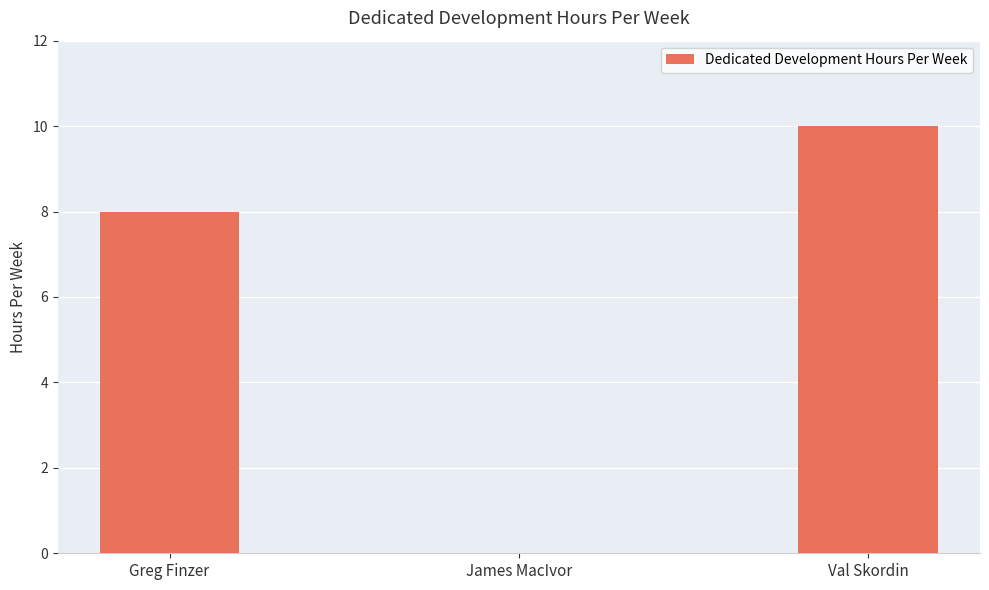

Between Val Skordin and James MacIvor, which is larger?

Val Skordin